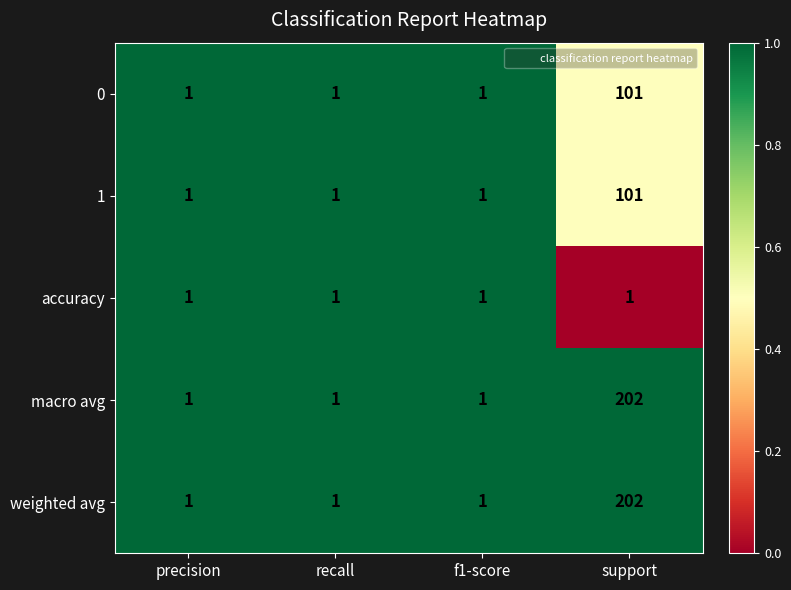

What is the difference between the highest and lowest values at support?

201